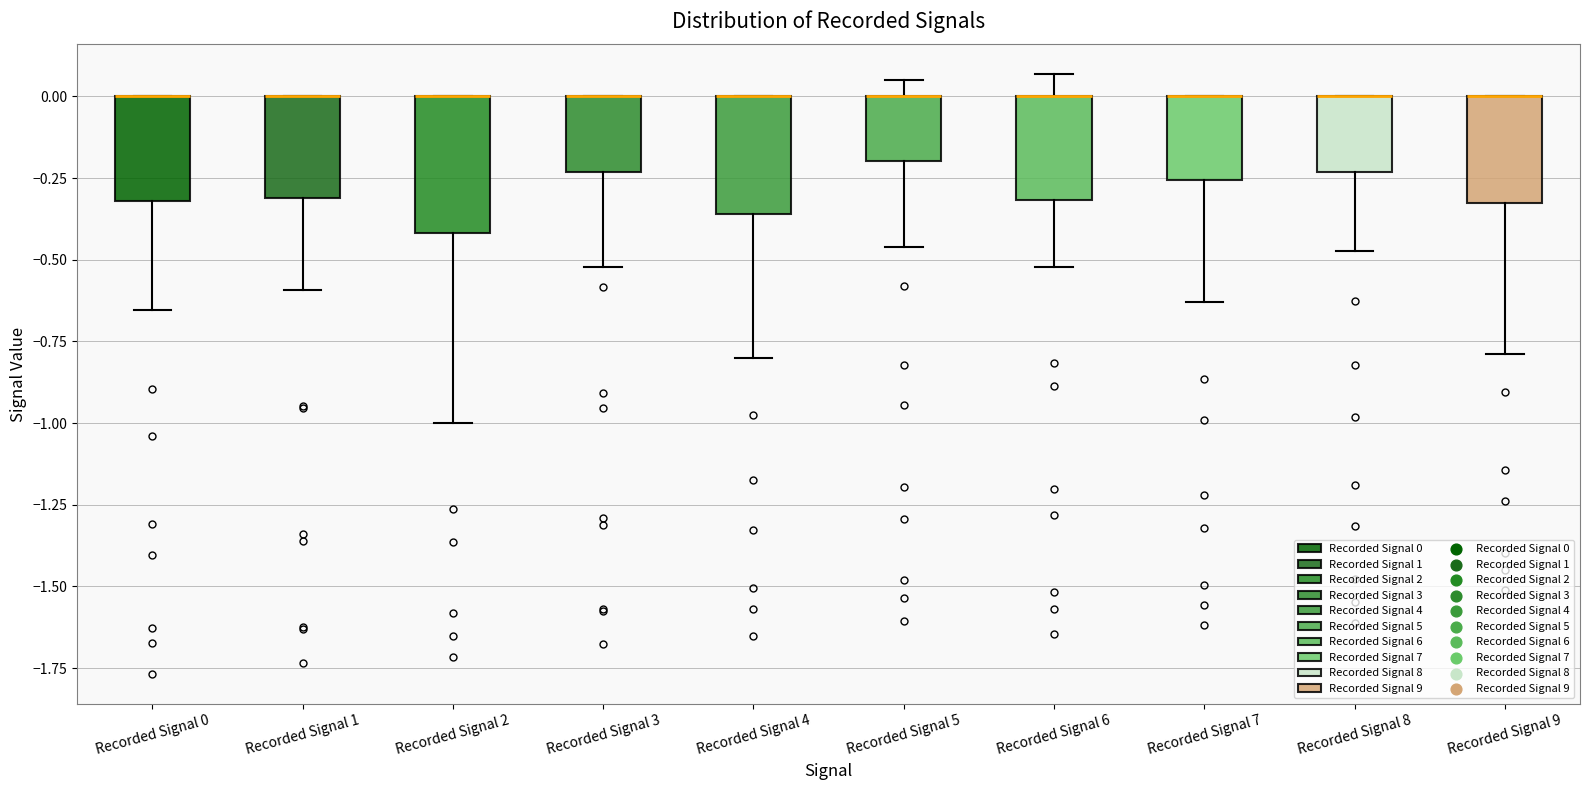

Where is the upper edge of the box for Recorded Signal 6 on the y-axis? The values are not printed on the chart, so give them approximately, as read against the axis.

0.00